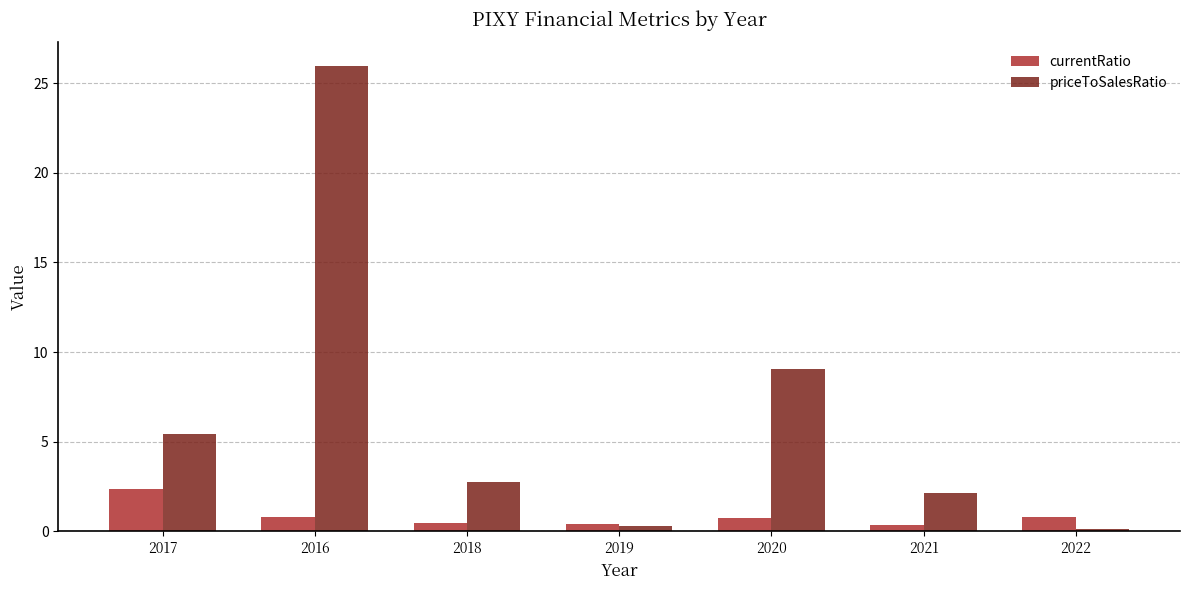

Which series has the largest total across all categories?

priceToSalesRatio